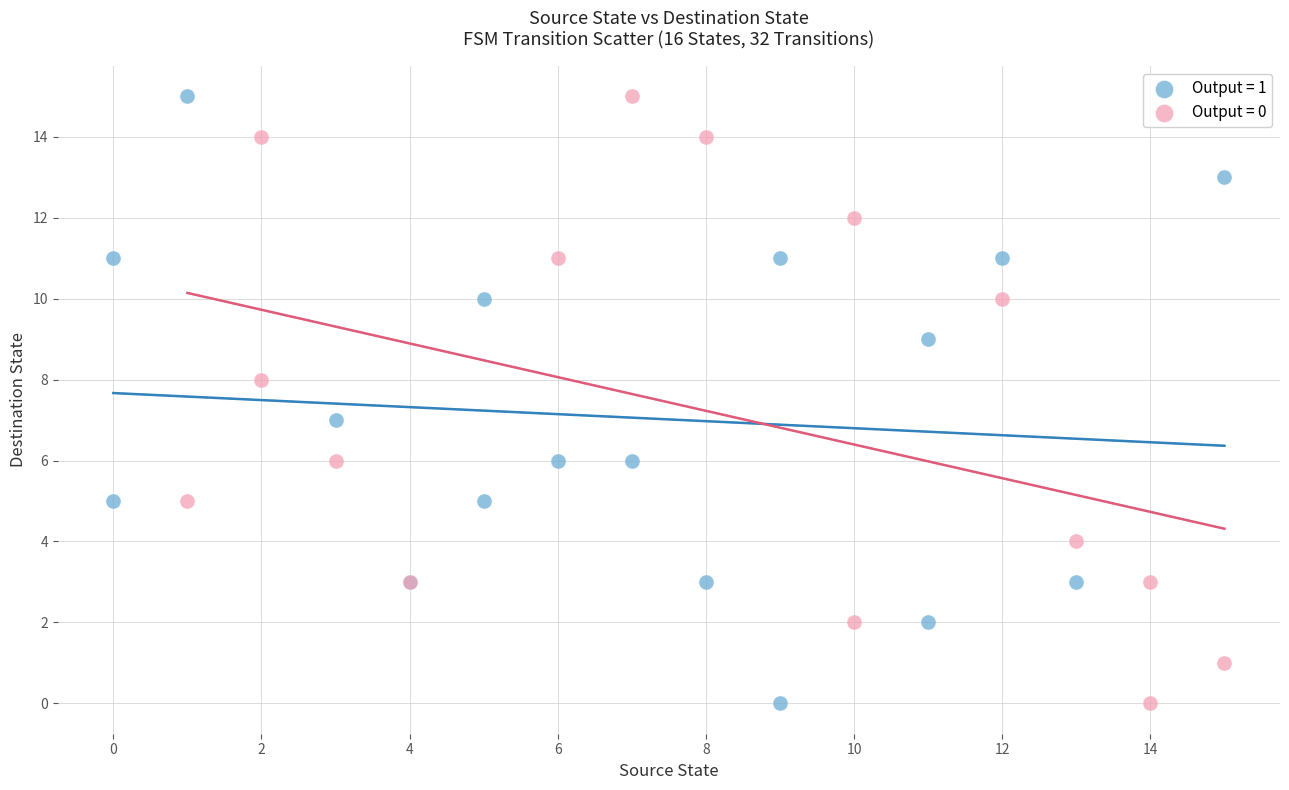

What are all the series names shown in the legend?

Output = 1, Output = 0